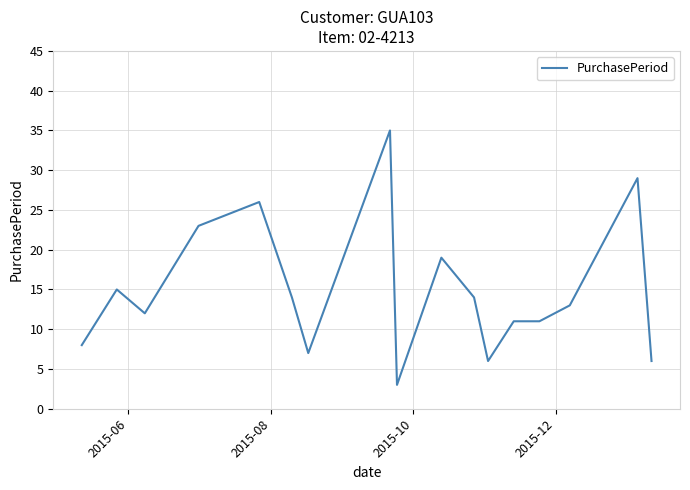

What is the maximum value shown in the chart?

35